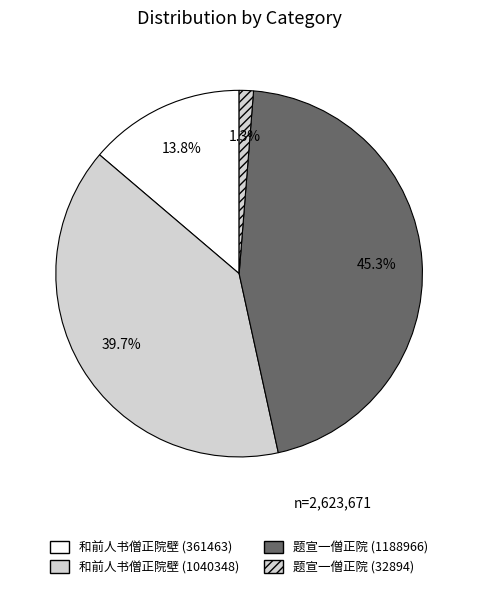

To the nearest percent, what portion does 题宣一僧正院 (1188966) represent?

45%